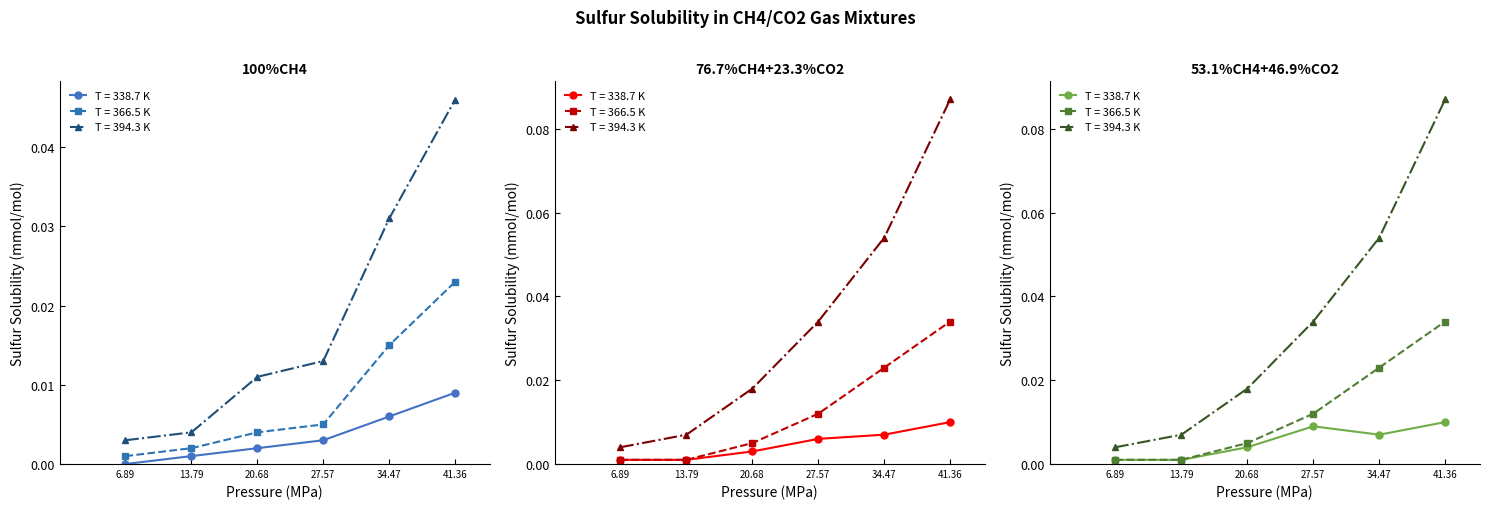

Does the chart have visible grid lines?

No